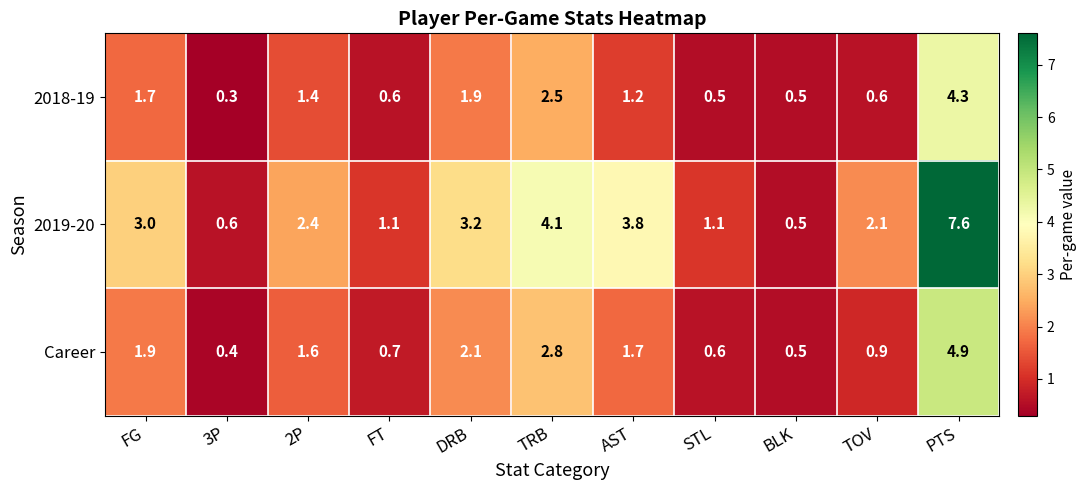

At how many categories does at least one series exceed 2?

7